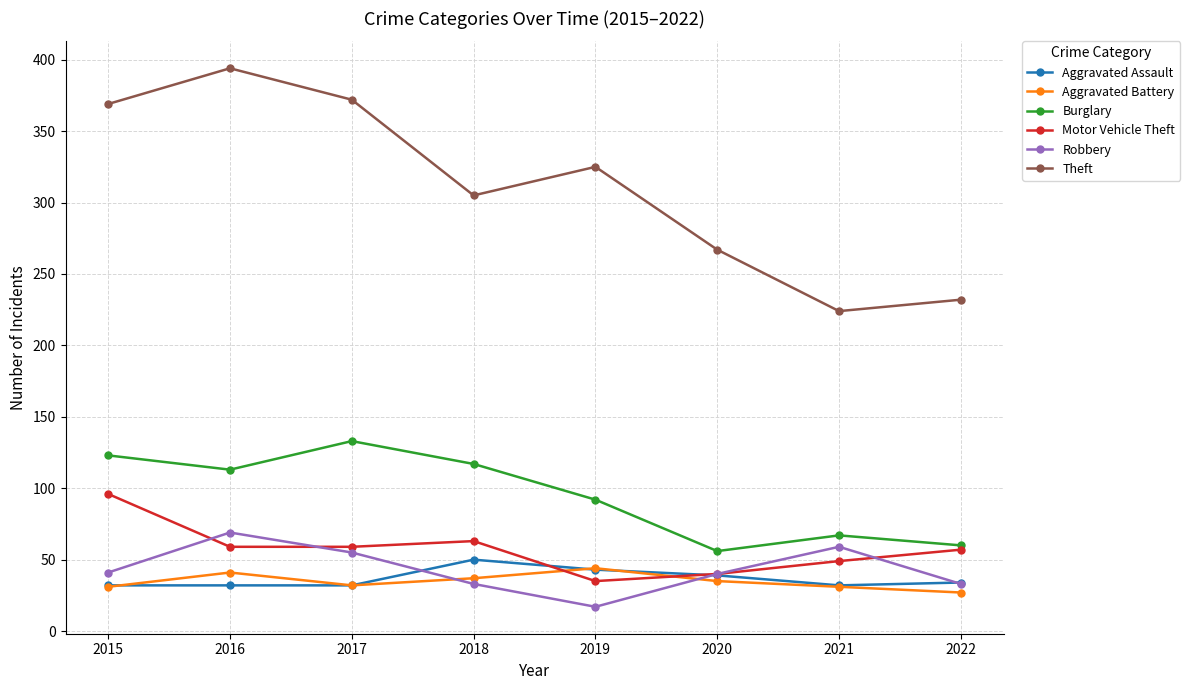

At how many categories does at least one series exceed 330?

3